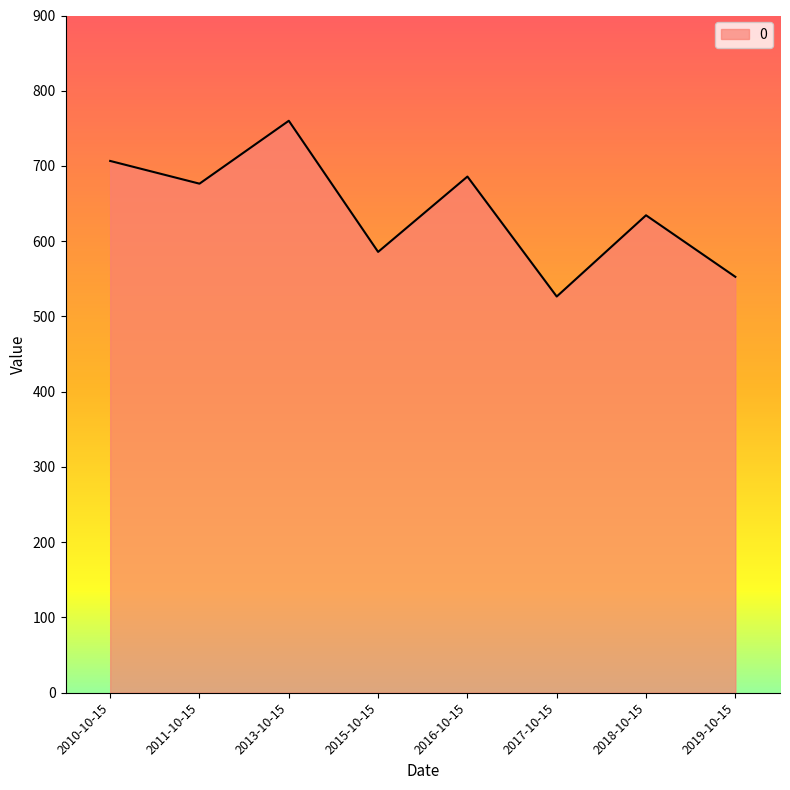

What is the maximum value shown in the chart?

760.1